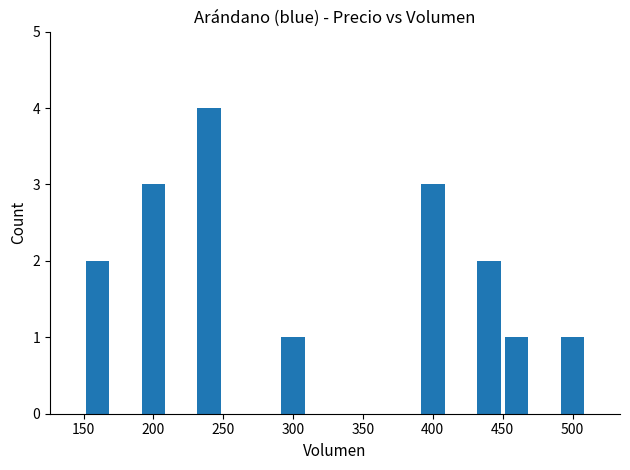

What is the maximum value shown in the chart?

4